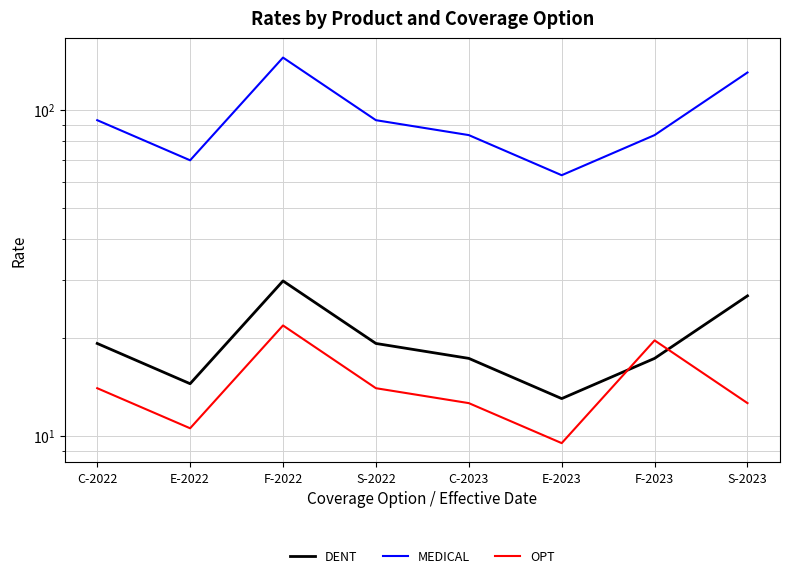

Which category has the lowest value in the OPT series?

E-2023